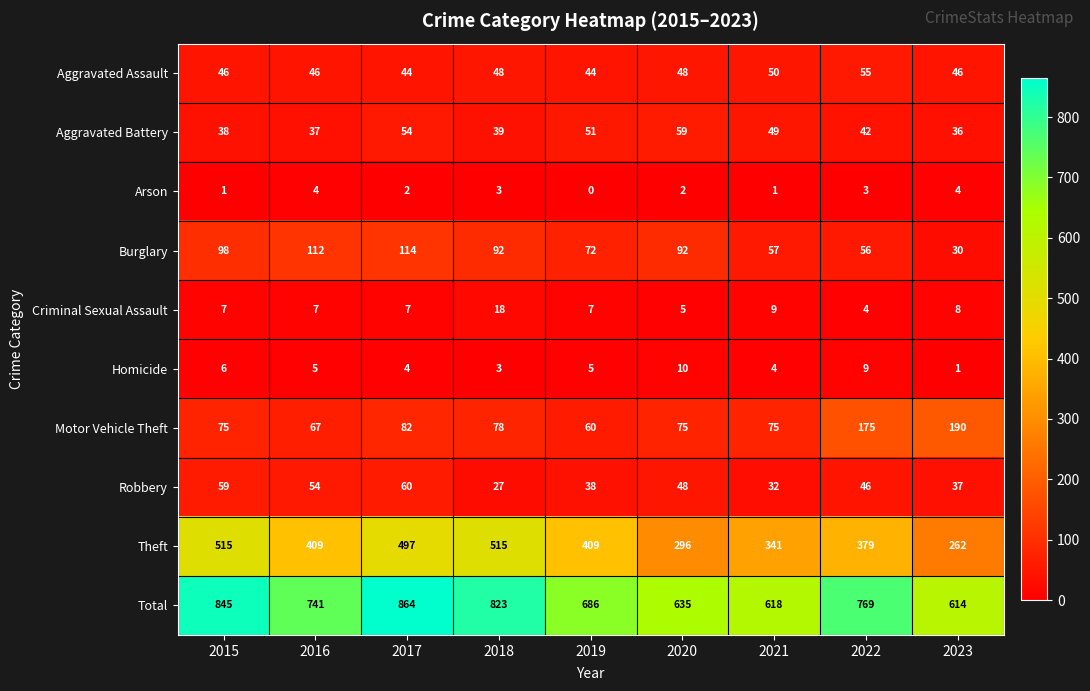

What is the sum of all Homicide values?

47